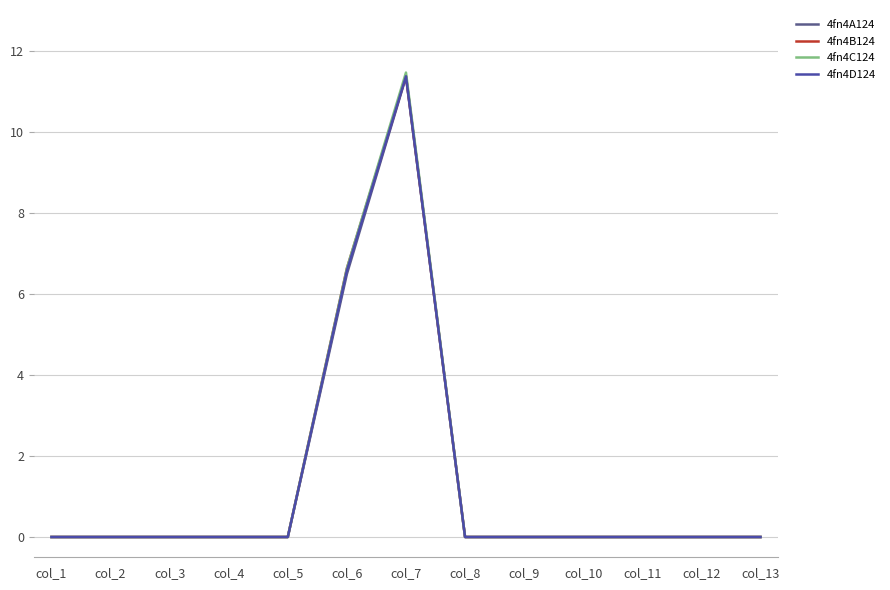

How many lines are shown in the chart?

4